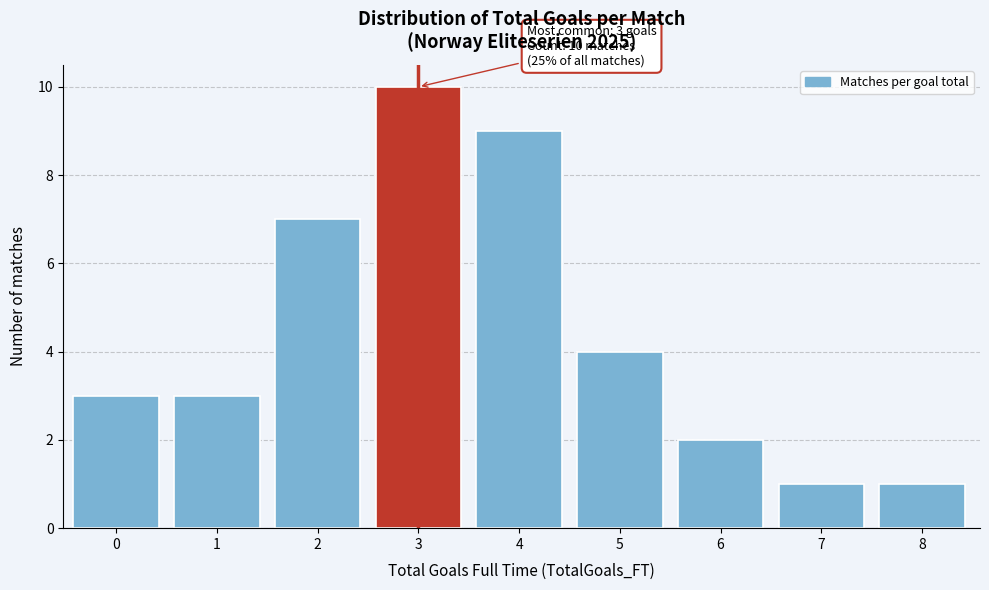

Reading left to right, extract all data points from this chart.

0=3	1=3	2=7	3=10	4=9	5=4	6=2	7=1	8=1